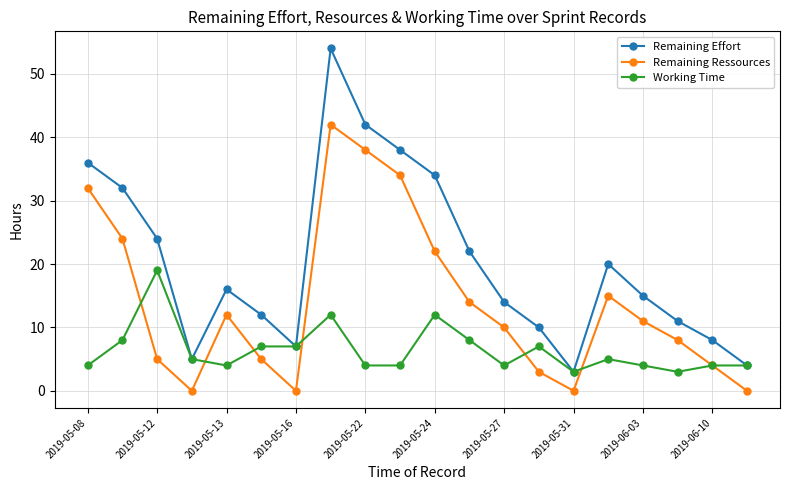

True or false: Remaining Ressources and Remaining Effort cross at least once.

False